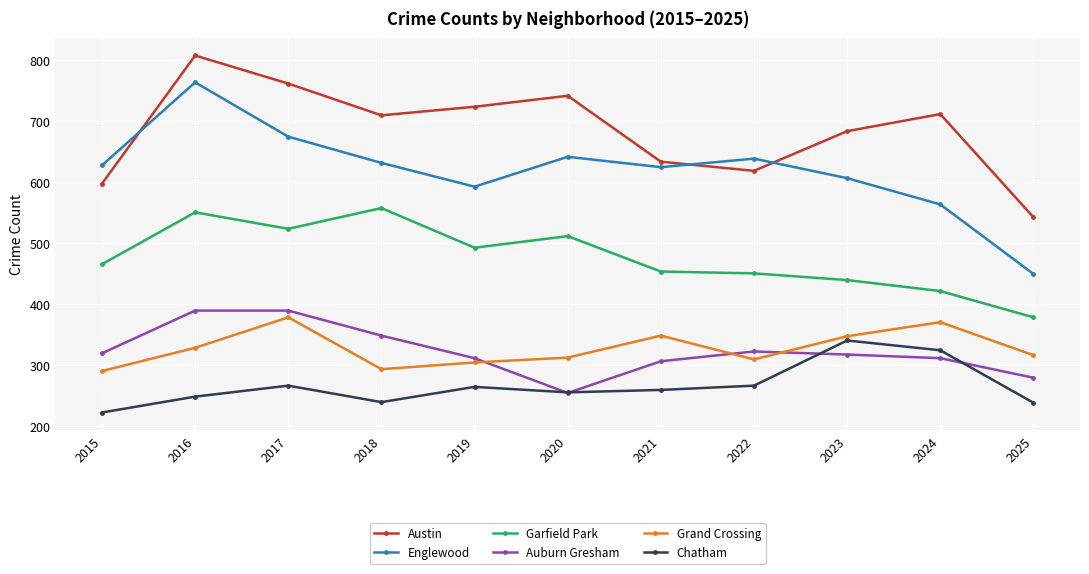

What value does the Englewood series have at 2022, to the nearest 5?

640